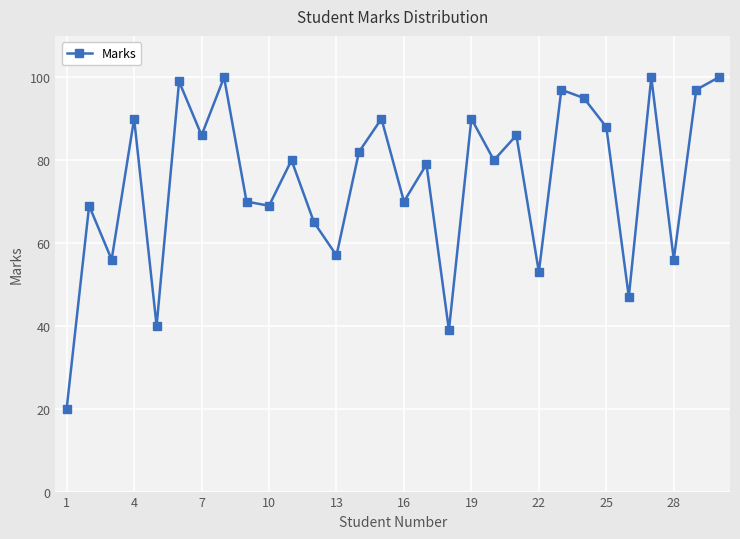

What is the value of the 6th point from the left?

99